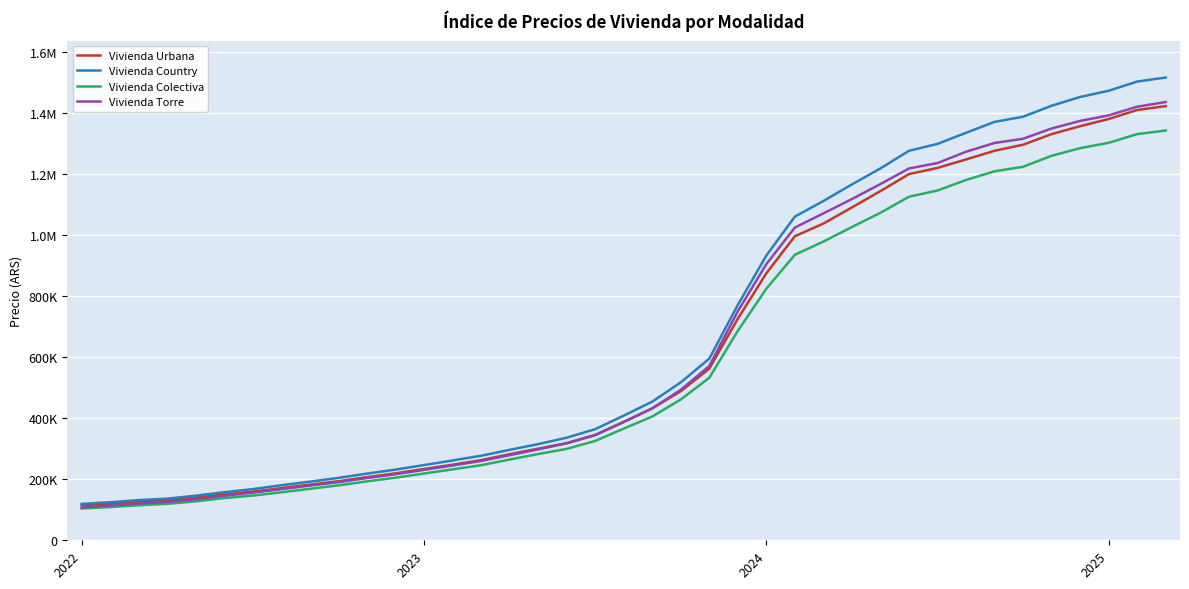

What are all the series names shown in the legend?

Vivienda Urbana, Vivienda Country, Vivienda Colectiva, Vivienda Torre